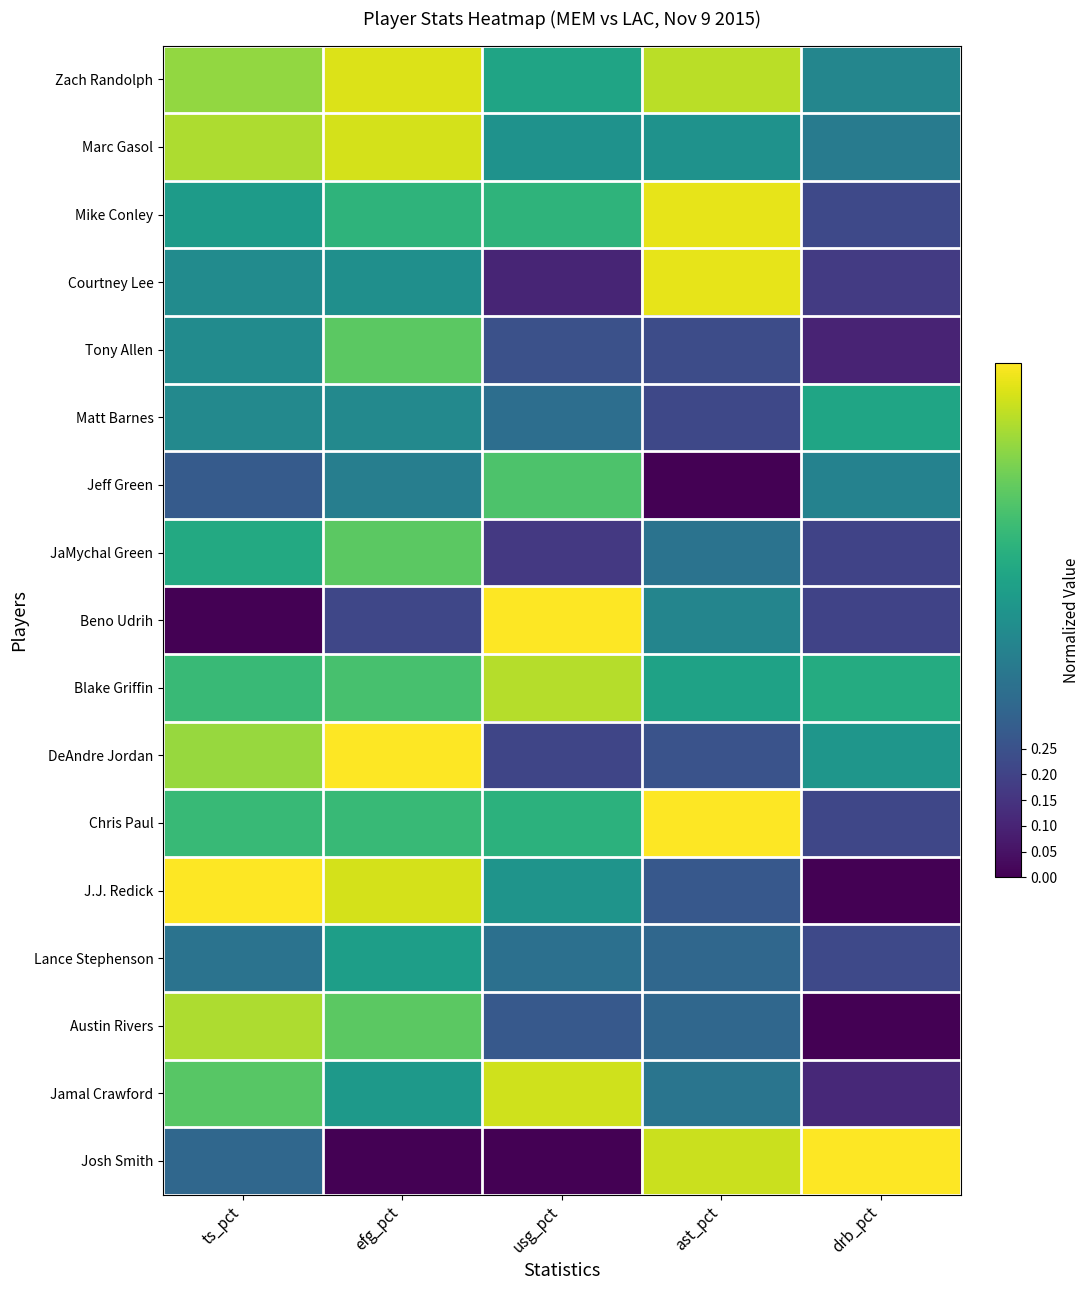

At which category is the sum across all series the highest?

efg_pct